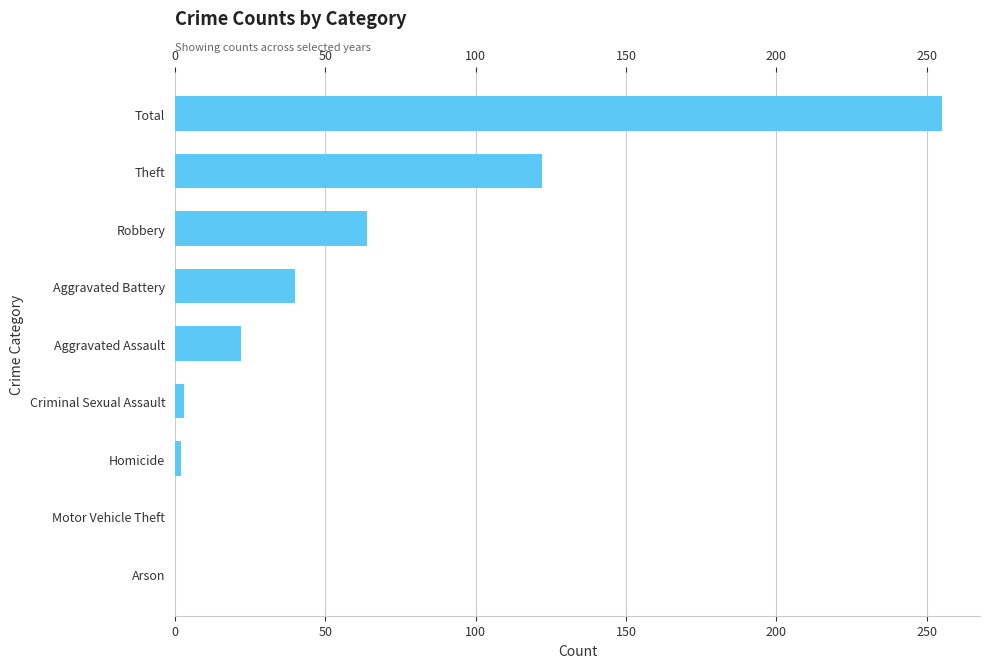

At which label is the value closest to 127?

Theft